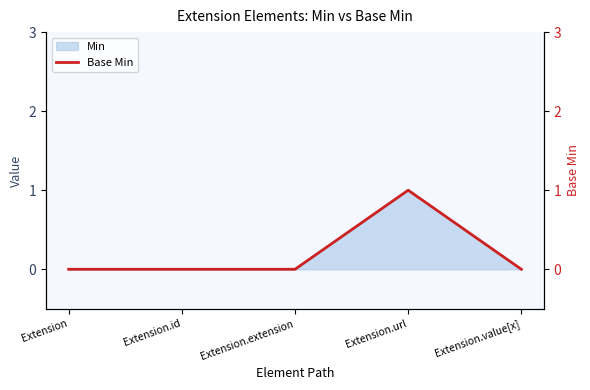

Rank the categories by value from lowest to highest.

Extension, Extension.id, Extension.extension, Extension.value[x], Extension.url